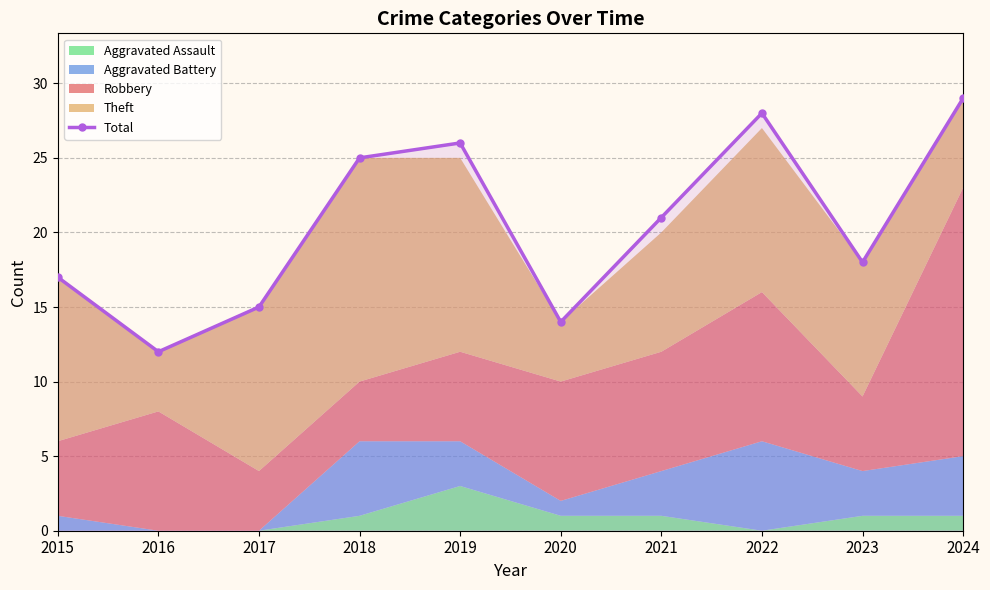

How many data points in Total are less than 21?

5